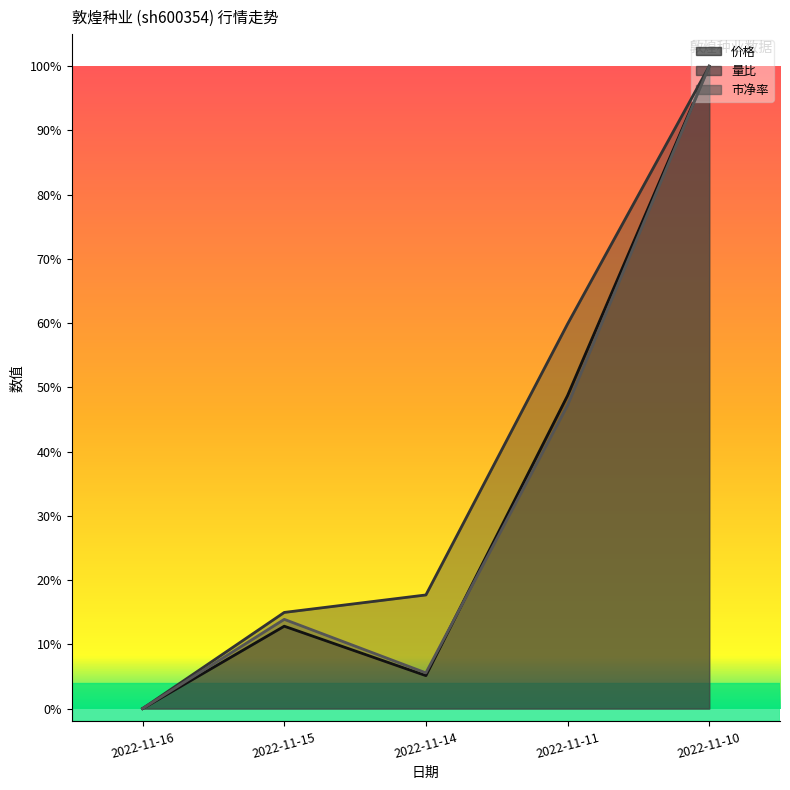

The 市净率 series shows 0.1 at 2022-11-15. True or false?

True